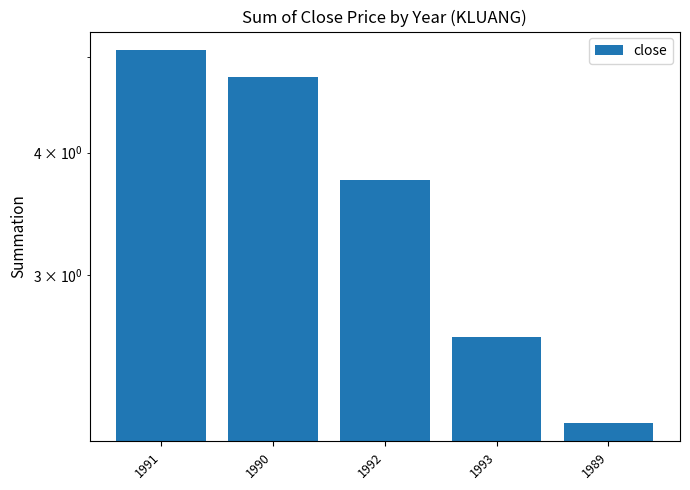

What is the label of the 2nd bar from the left?

1990